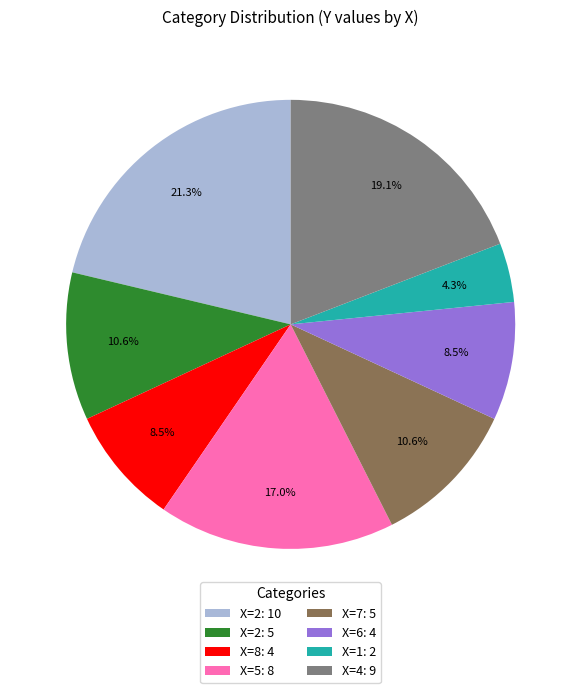

Which slice is the smallest?

X=1: 2